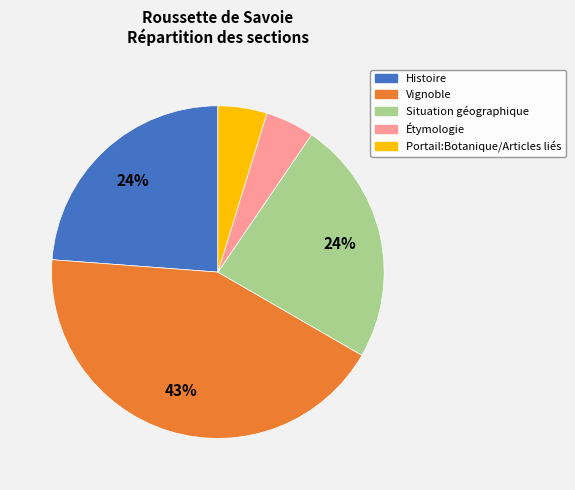

Which category has the biggest portion of the pie?

Vignoble